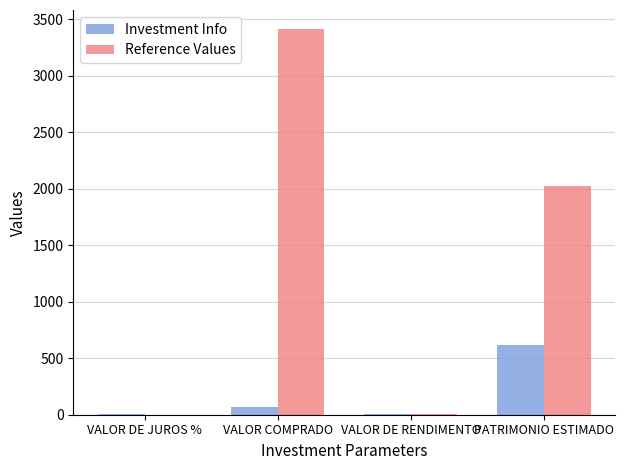

What is the sum of all Investment Info values?

692.4